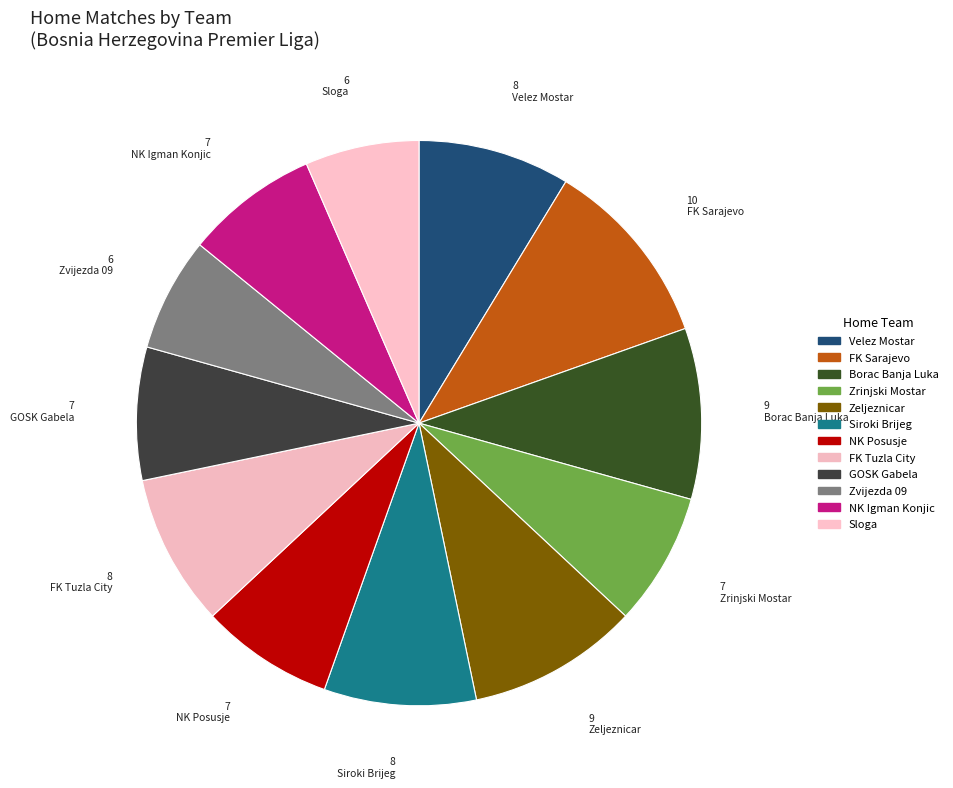

How many slices are in this pie chart?

12